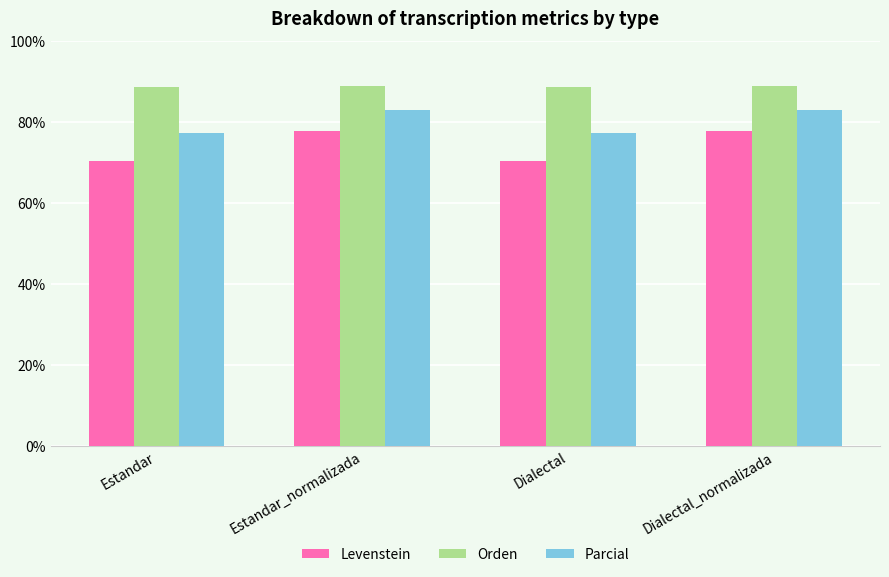

What is the maximum value for Levenstein?

77.8